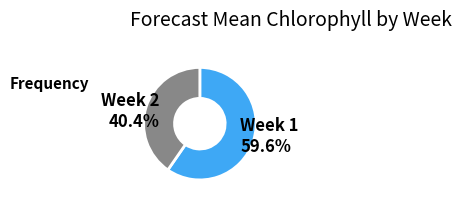

Rank the categories by value from lowest to highest.

Week 2, Week 1